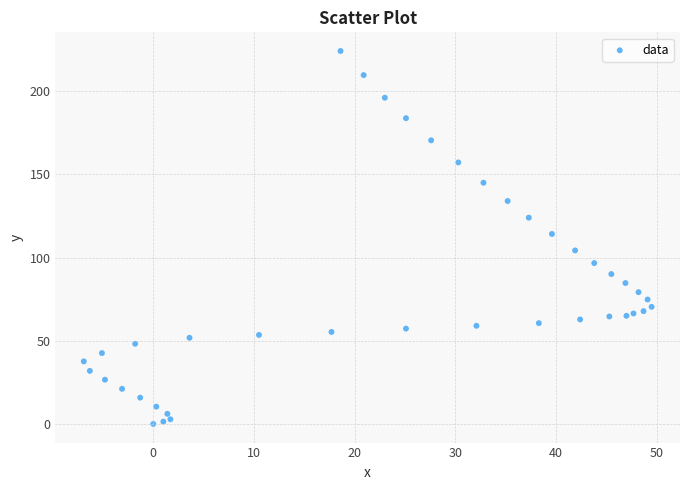

What is the range of Y values (max minus min)?

224.2